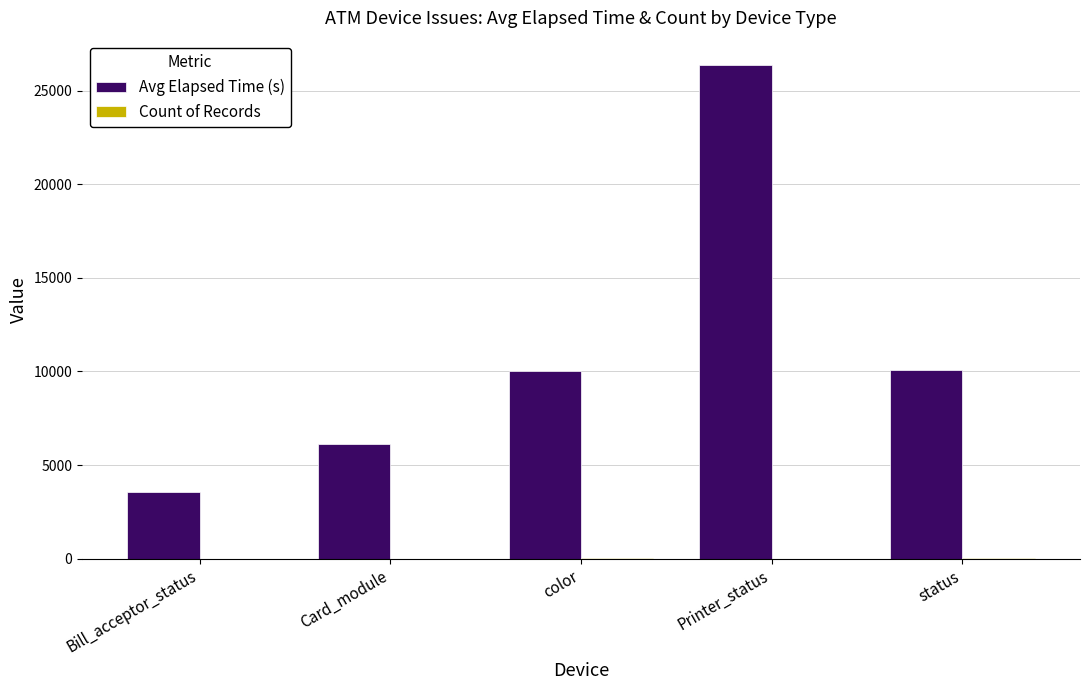

Is it true that Avg Elapsed Time (s) equals 17268.9 at status?

False